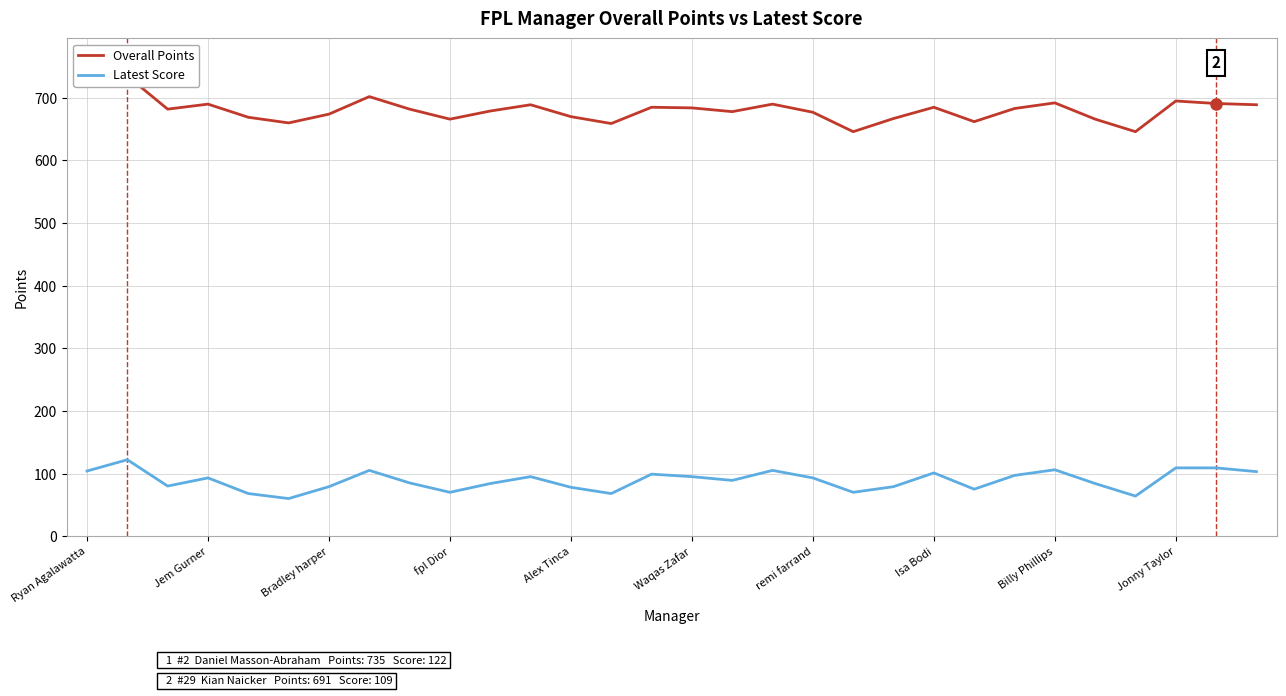

What is the label of the 7th point from the right?

23